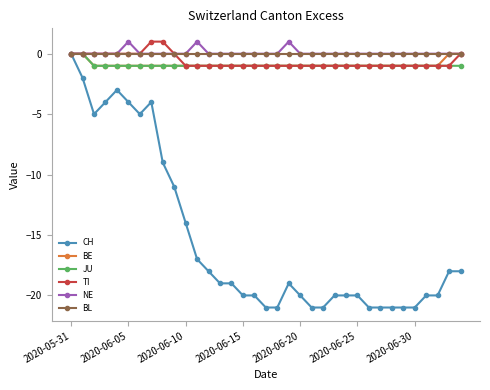

At how many categories does at least one series exceed -7?

35